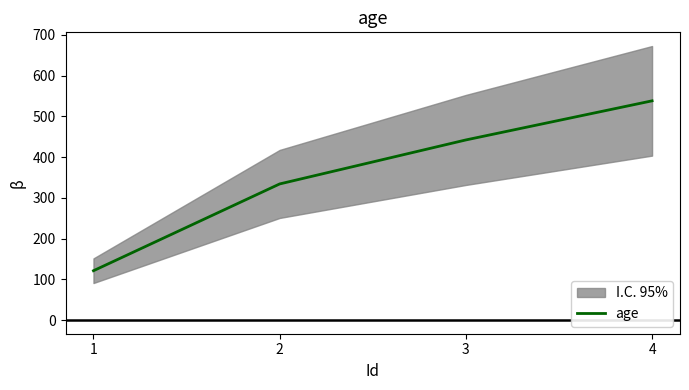

Reading right to left, transcribe all the data shown in this chart.

4=538	3=442	2=334	1=121